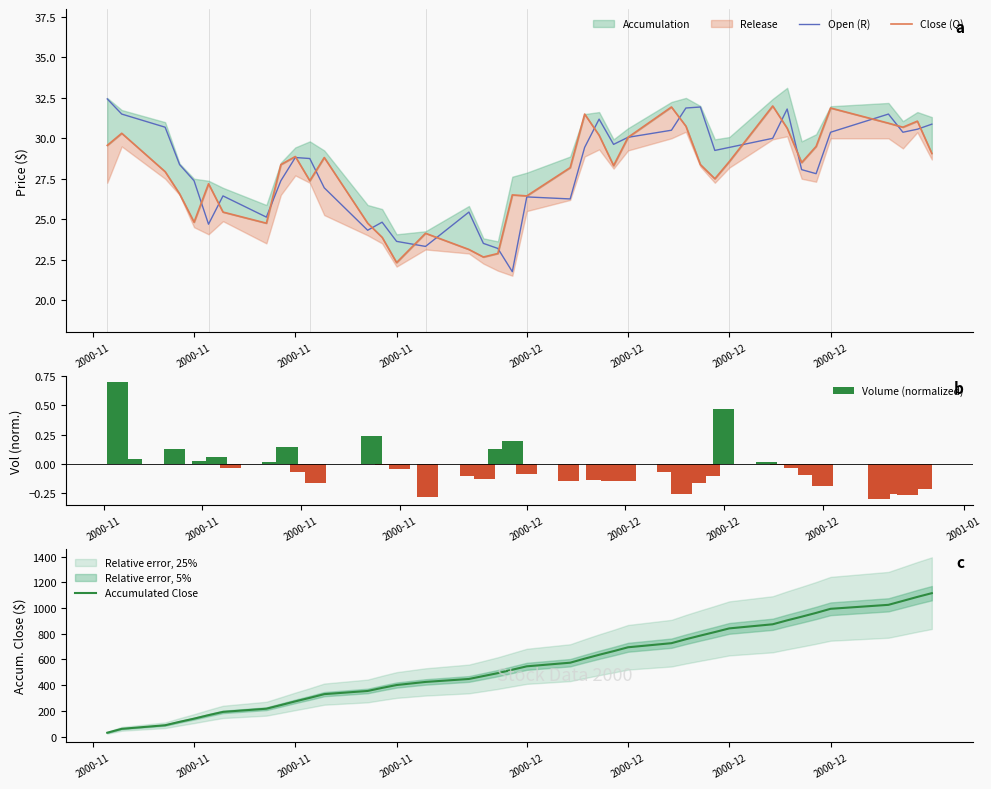

How many values in the Accumulated Close series exceed 546?

20